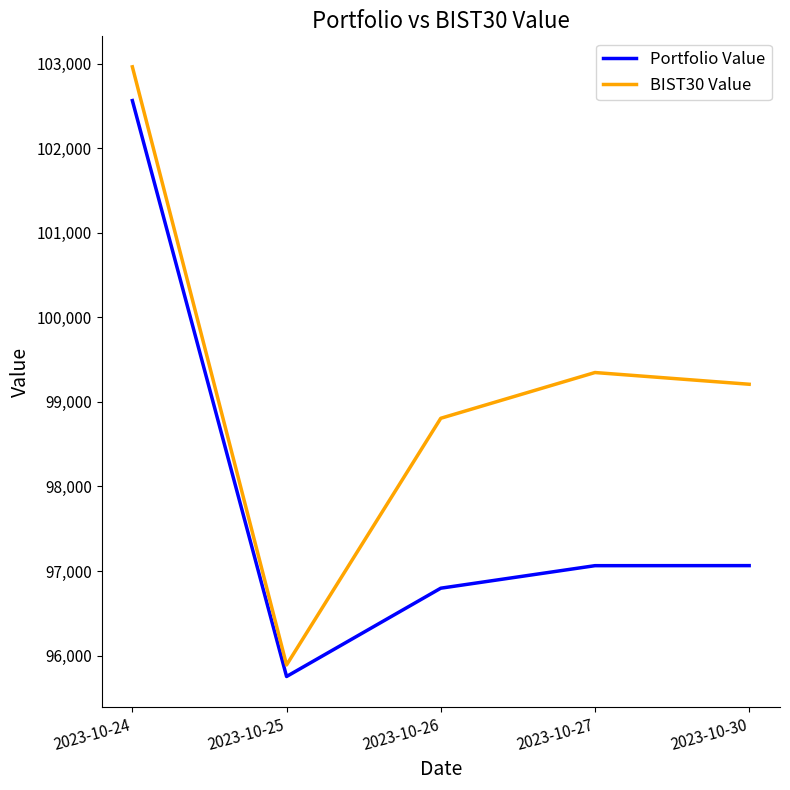

True or false: BIST30 Value and Portfolio Value intersect in this chart.

False